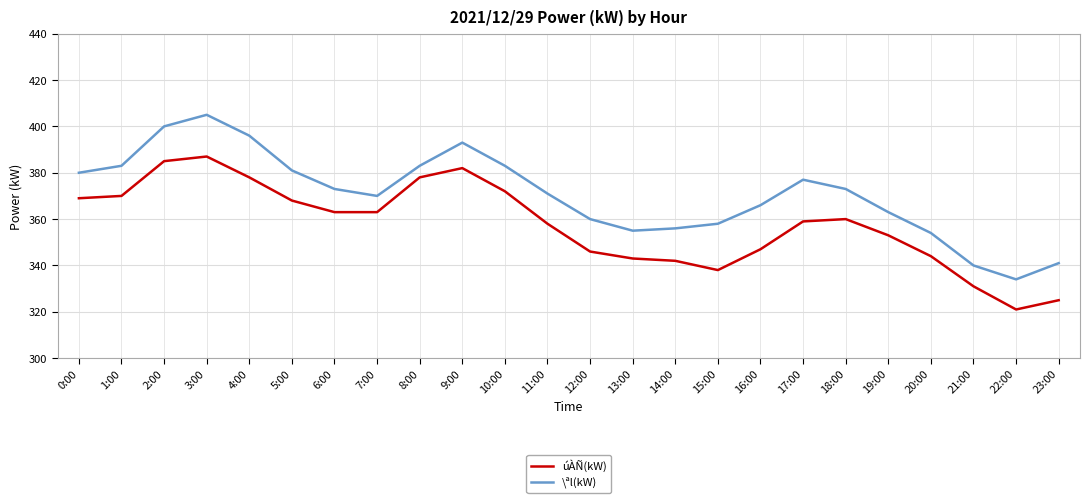

True or false: úÀÑ(kW) and \ªl(kW) intersect in this chart.

False